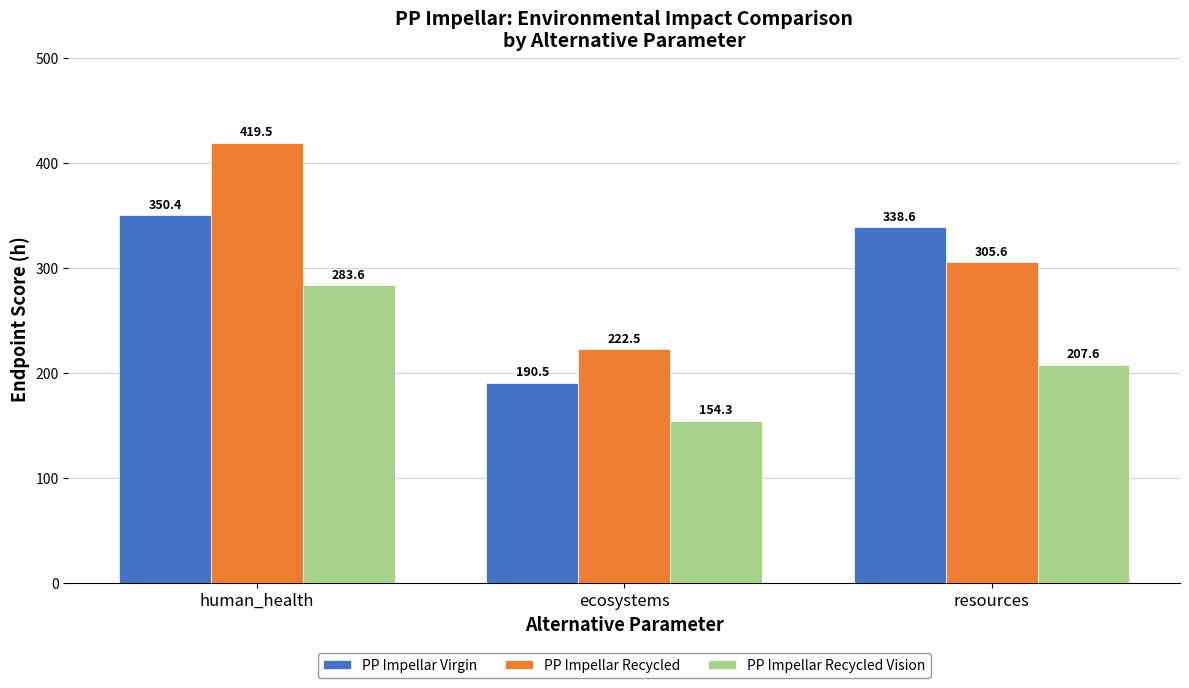

Are the bars grouped side by side (vs. stacked)?

Yes